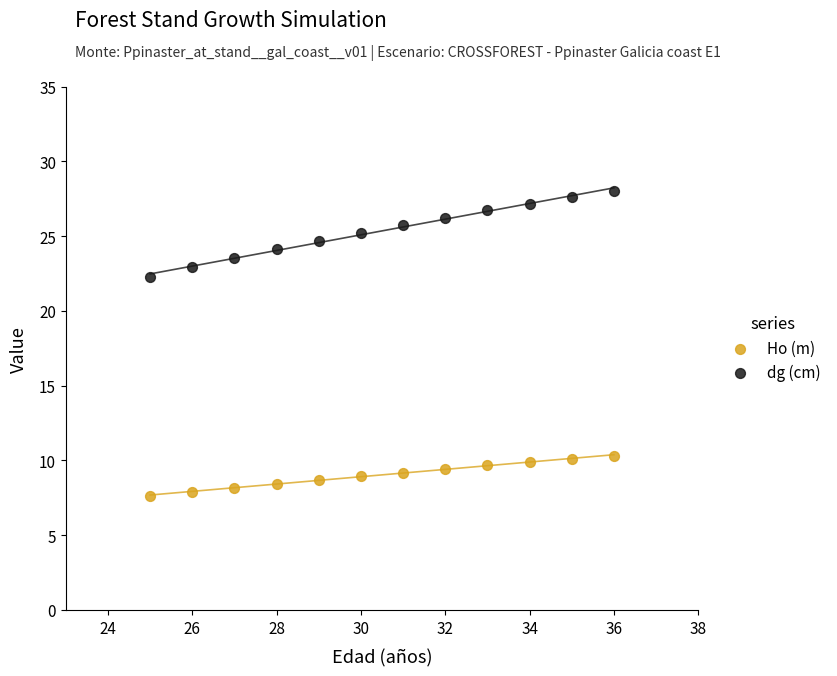

Which series reaches the maximum Y coordinate?

dg (cm)